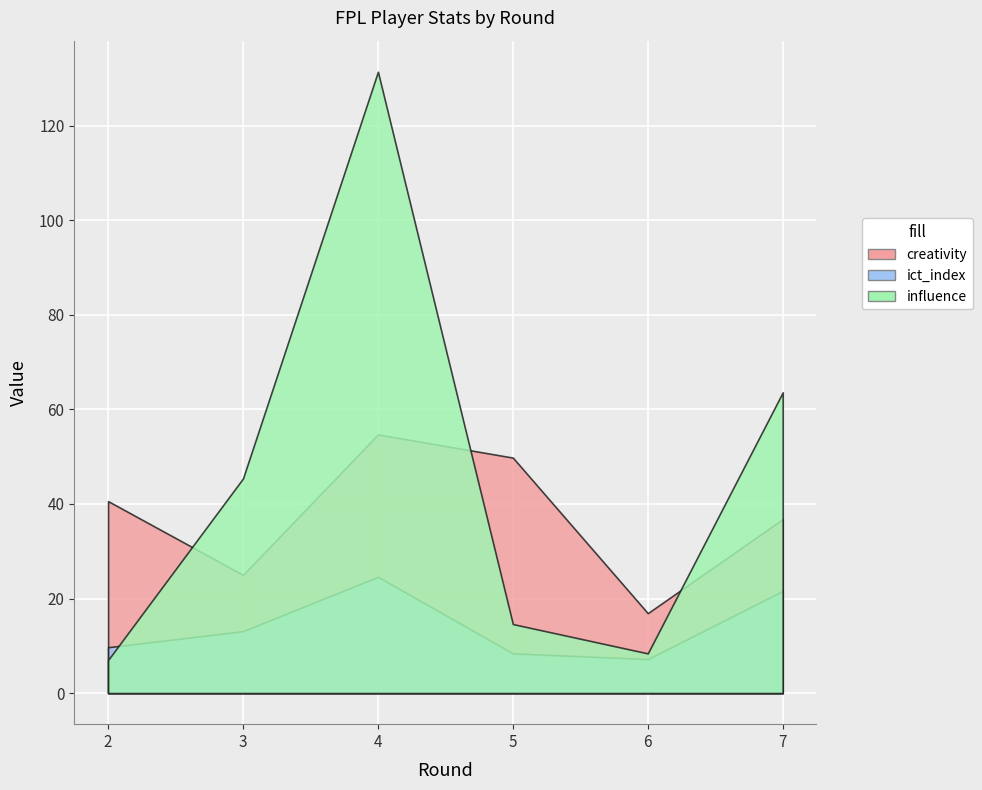

How many lines are shown in the chart?

3